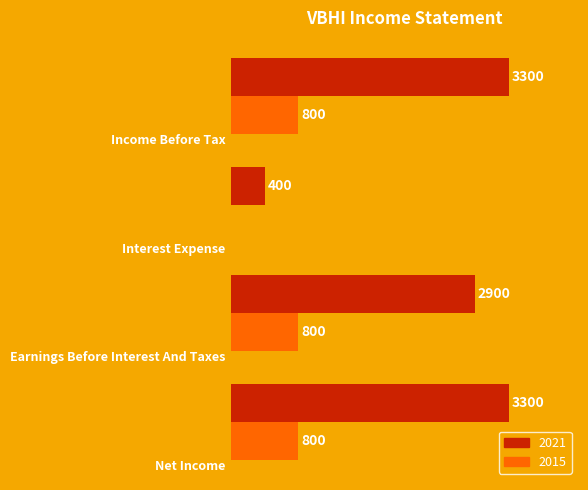

Which series has the largest range (max minus min)?

2021